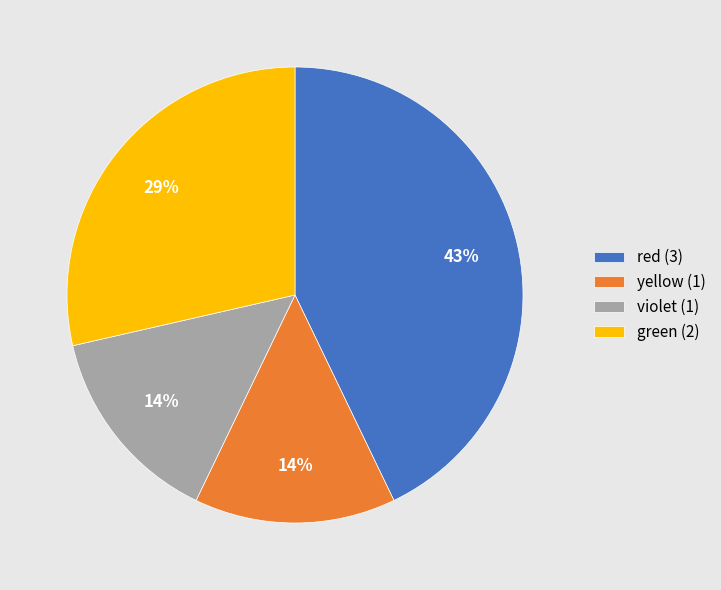

How many slices are in this pie chart?

4